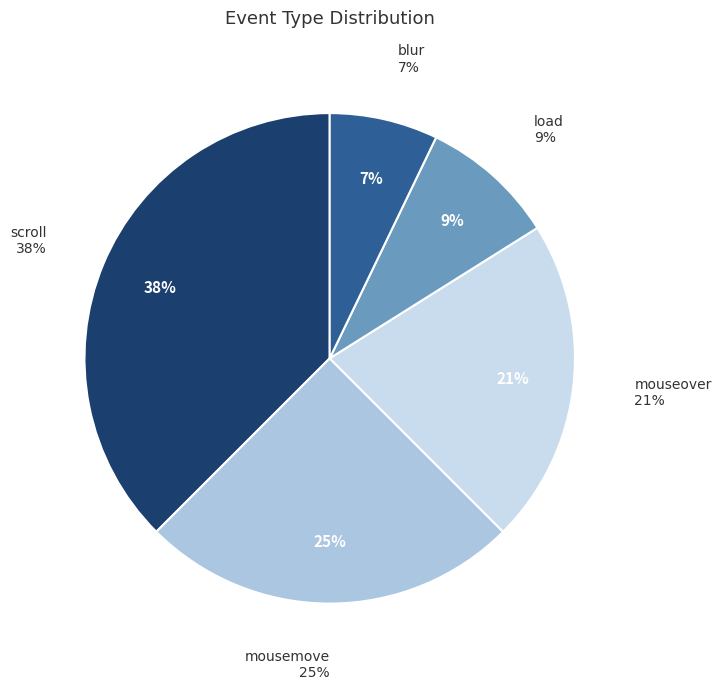

Is there a majority slice in this chart?

No